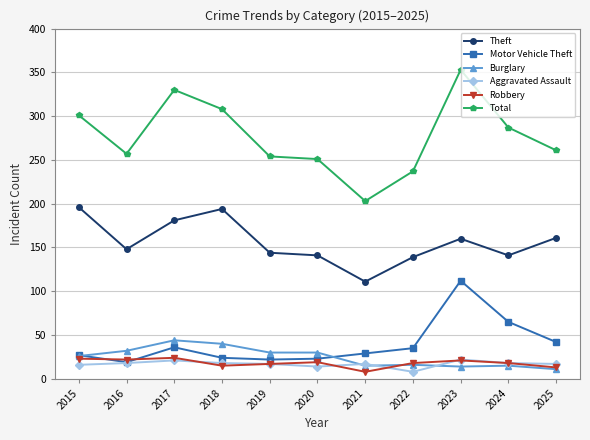

Between 2018 and 2021, which series saw the biggest shift?

Total